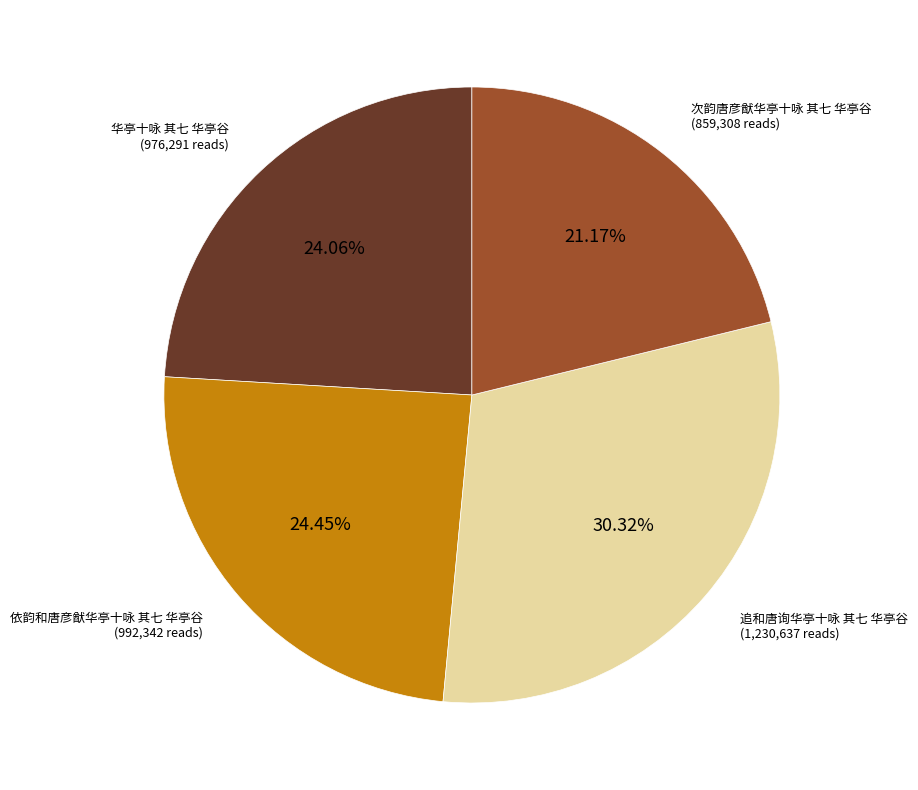

The 追和唐询华亭十咏 其七 华亭谷 slice represents 35% of the pie. True or false?

False